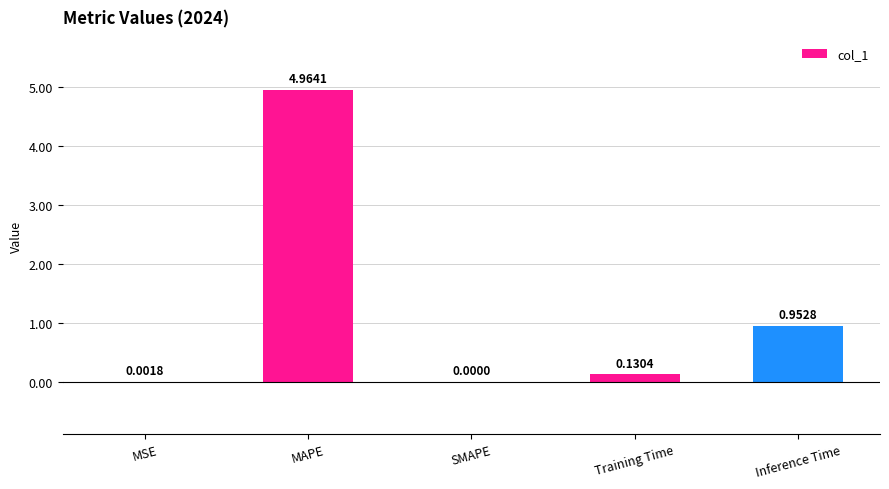

Which has a higher value, MAPE or MSE?

MAPE